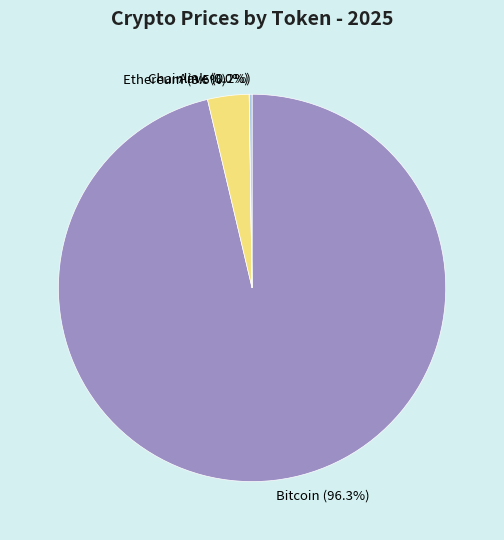

Is Ethereum the majority of the pie?

No